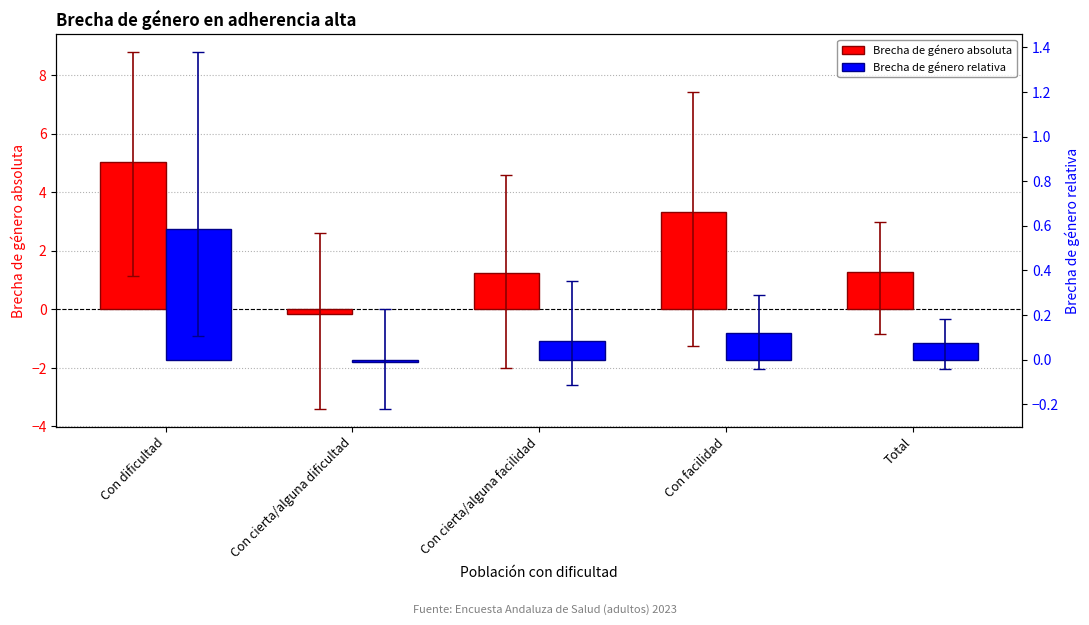

Reading left to right, transcribe all the data shown in this chart.

Brecha de género absoluta: Con dificultad=5.0	Con cierta/alguna dificultad=-0.2	Con cierta/alguna facilidad=1.3	Con facilidad=3.3	Total=1.3
Brecha de género relativa: Con dificultad=0.6	Con cierta/alguna dificultad=-0.0	Con cierta/alguna facilidad=0.1	Con facilidad=0.1	Total=0.1